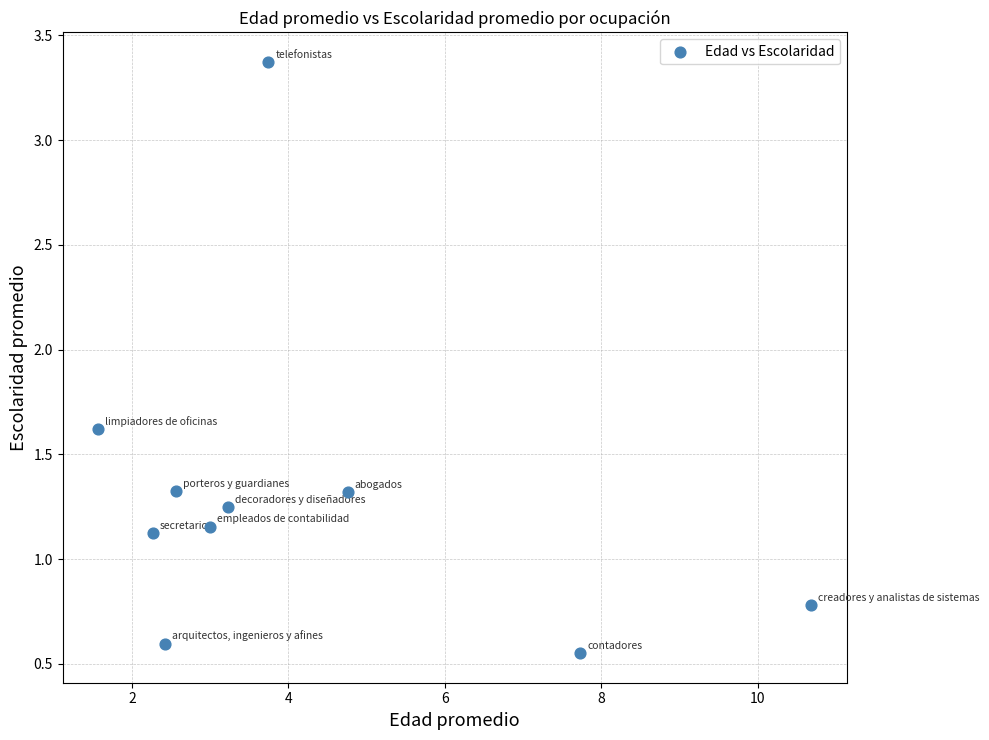

What is the range of X values (max minus min)?

9.1